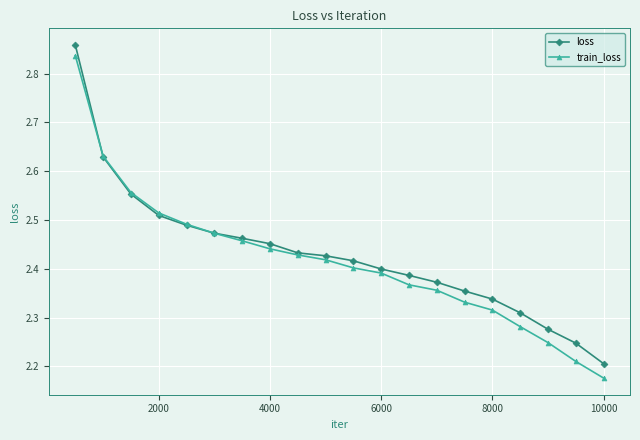

At how many categories does at least one series exceed 2?

20